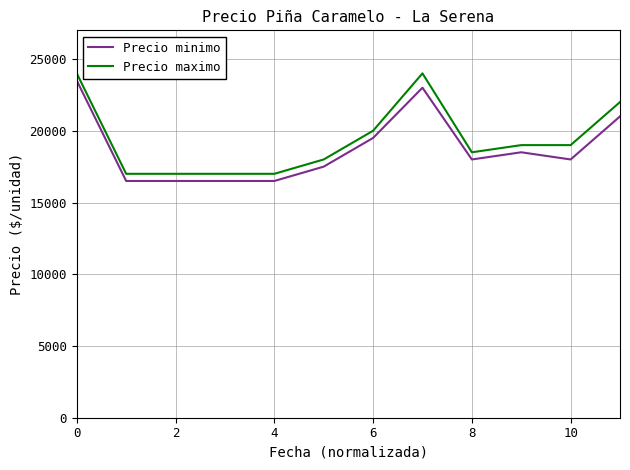

What is the difference between the maximum and minimum values in the Precio minimo series?

7000